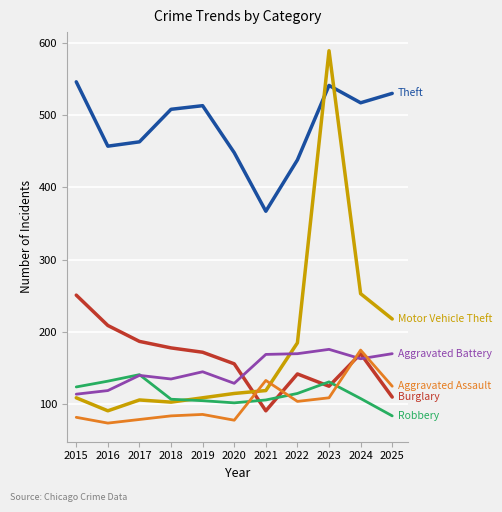

What is the greatest value displayed?

589